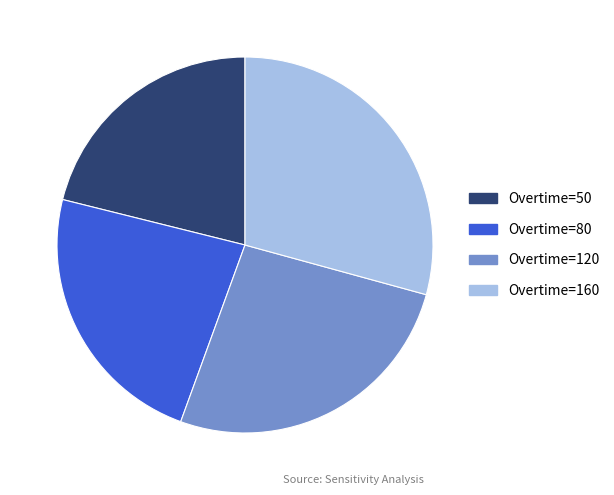

Do Overtime=120 and Overtime=160 together represent more than half of the pie?

Yes